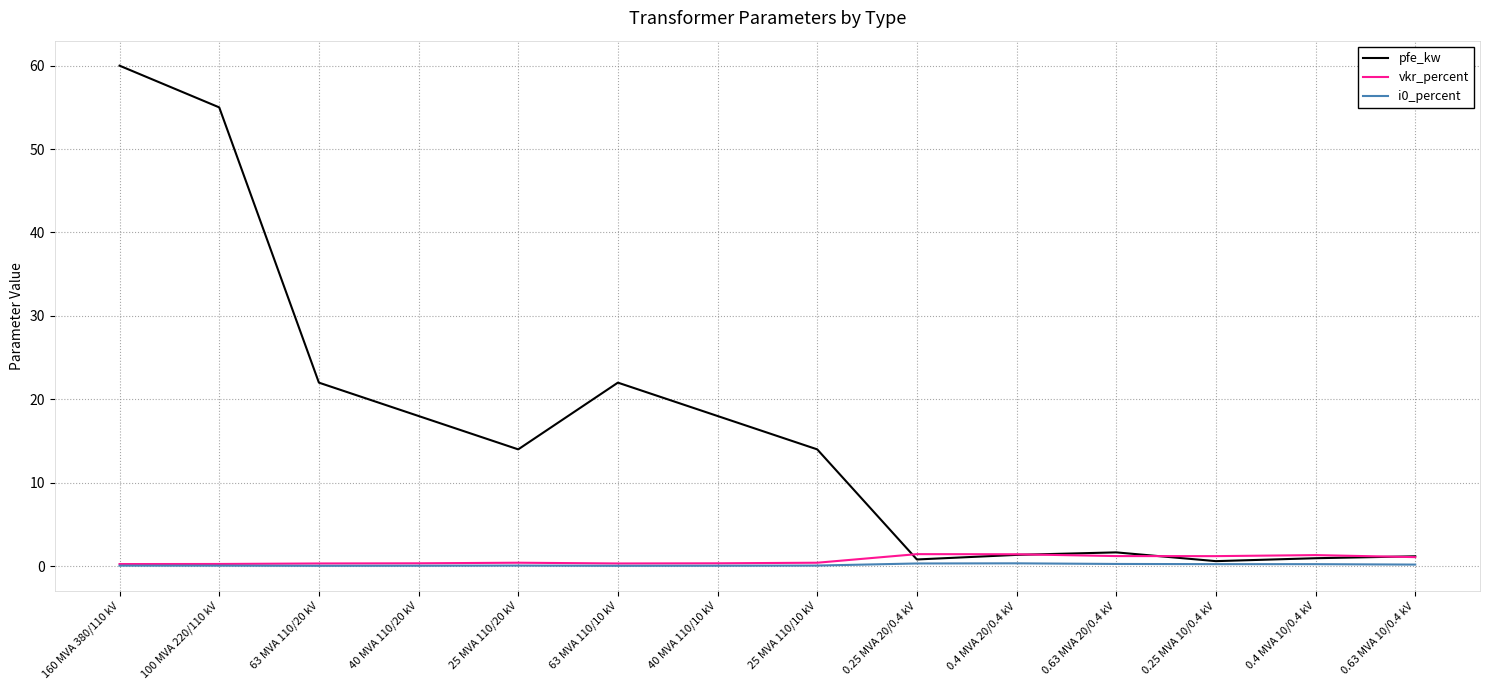

What is the maximum value shown in the chart?

60.0